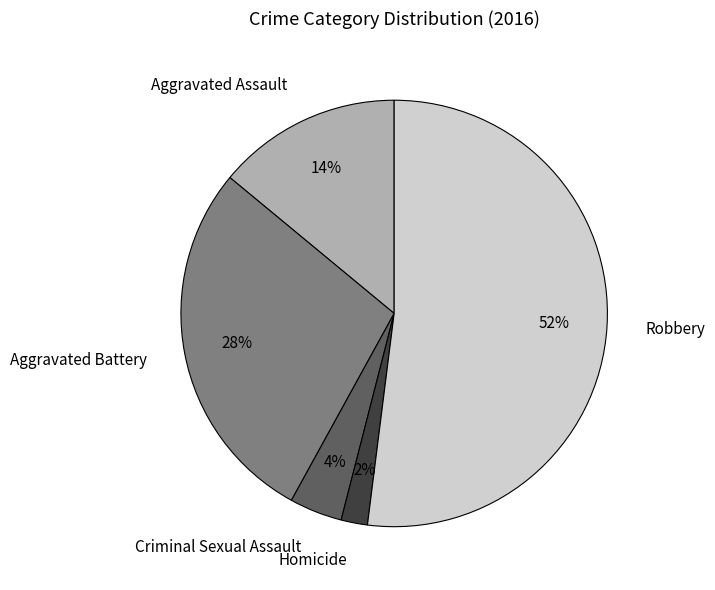

The Criminal Sexual Assault slice represents 12% of the pie. True or false?

False